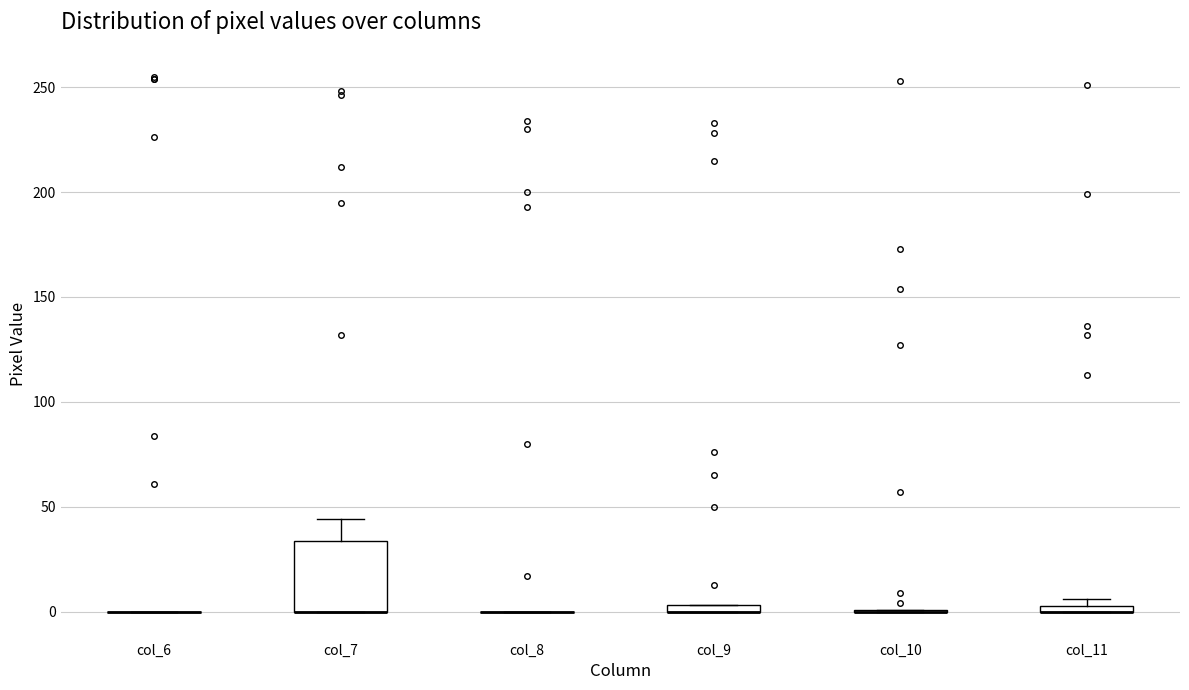

Comparing the boxes themselves (not the whiskers), which one is the tallest?

col_7